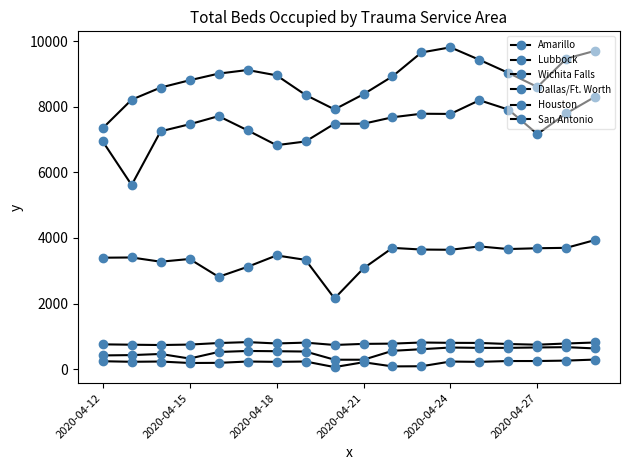

Is this an area chart (filled region under the line)?

No